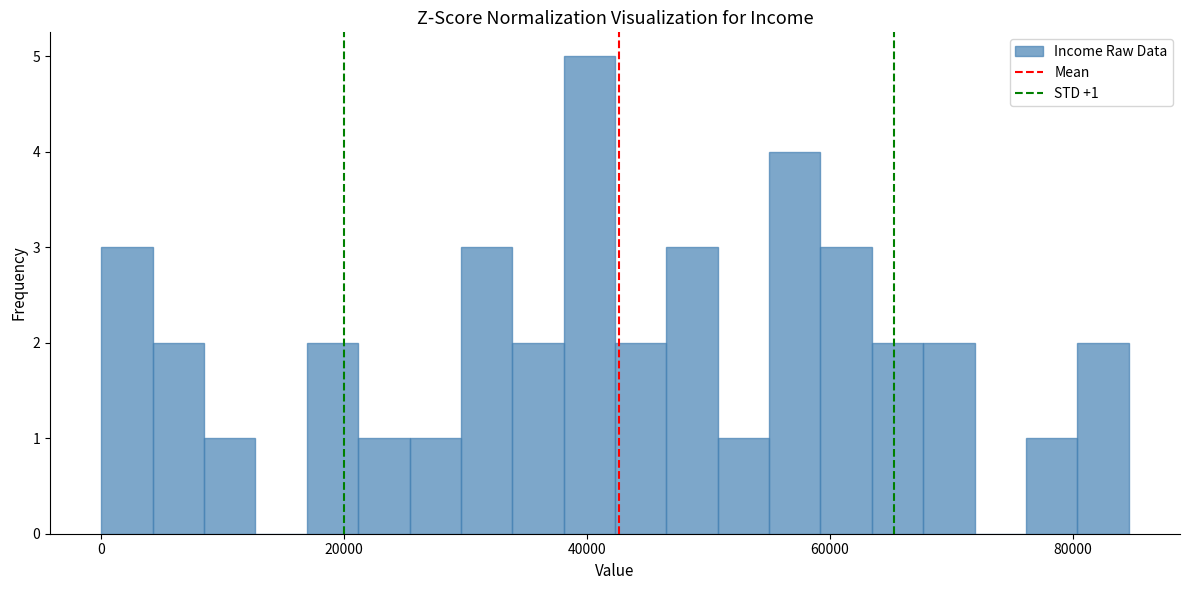

Around what value on the x-axis is the tallest bar? Give the approximate position of its centre, as read against the axis.

40000